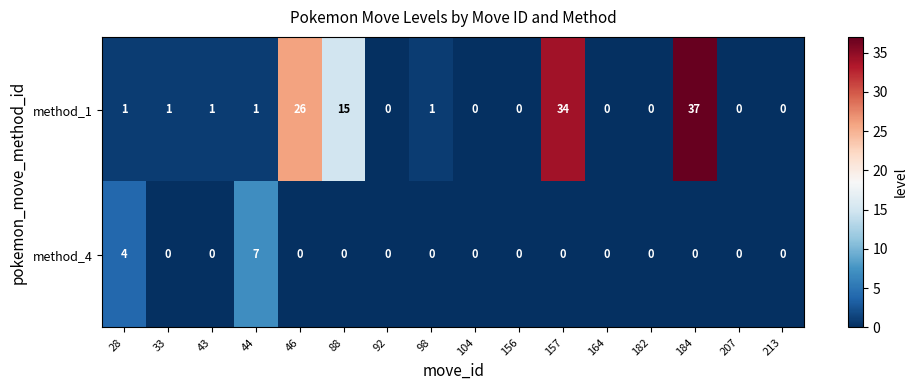

What is the greatest value displayed?

37